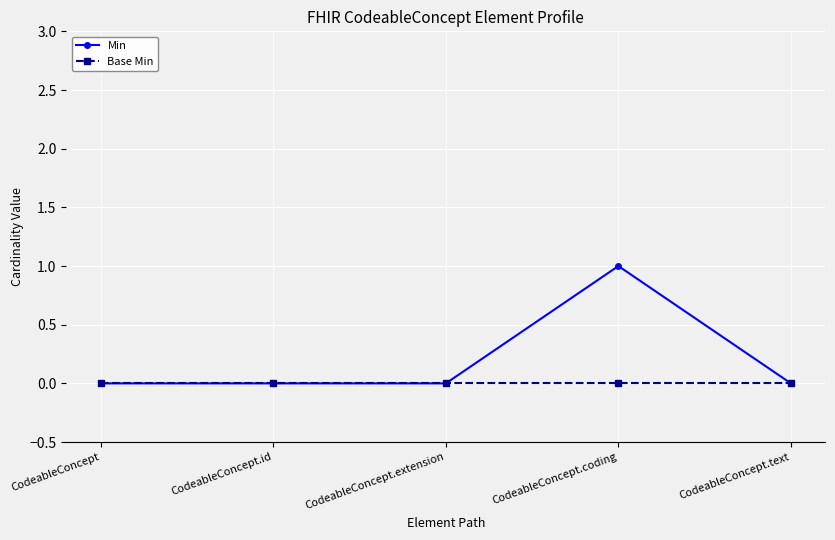

How many lines are shown in the chart?

2